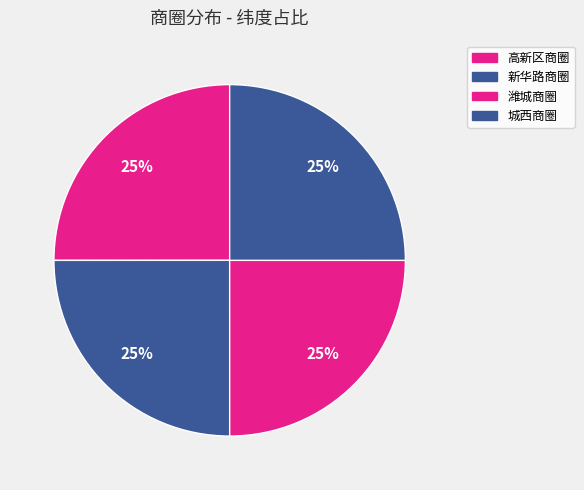

Which has a higher value, 高新区商圈 or 新华路商圈?

高新区商圈